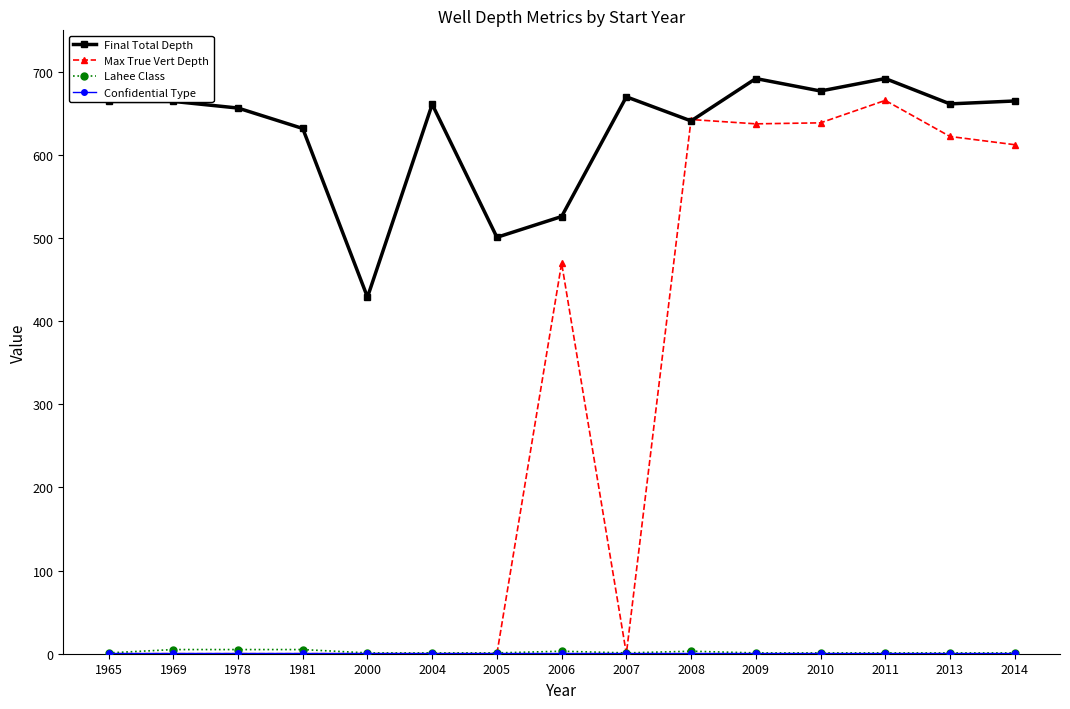

What is the spread (max minus min) of values at 1978?

656.5